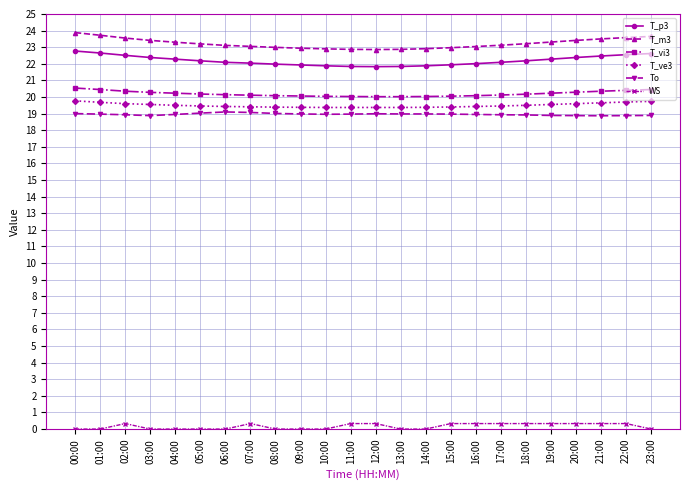

True or false: To and T_ve3 intersect in this chart.

False